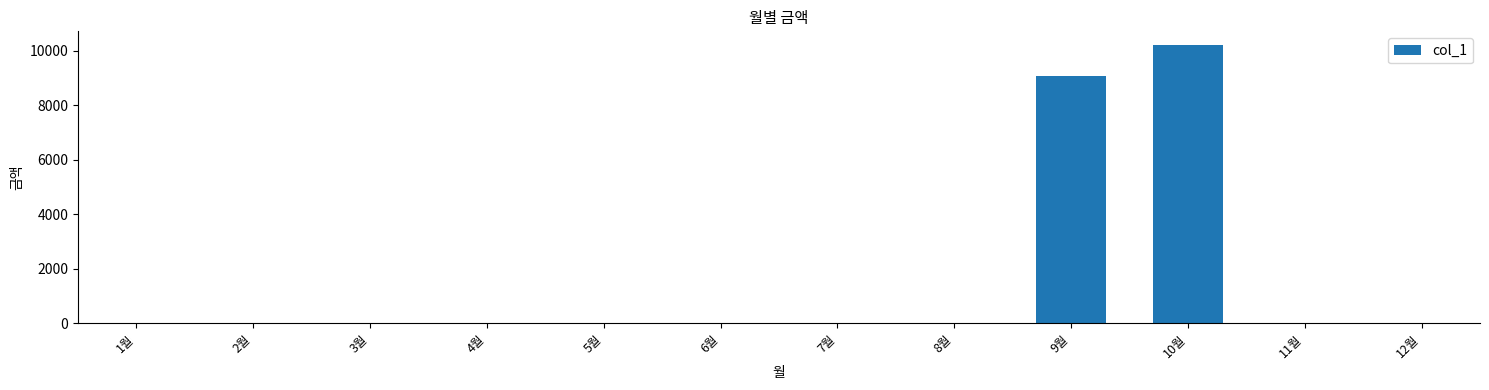

The value at 9월 is 3847. True or false?

False